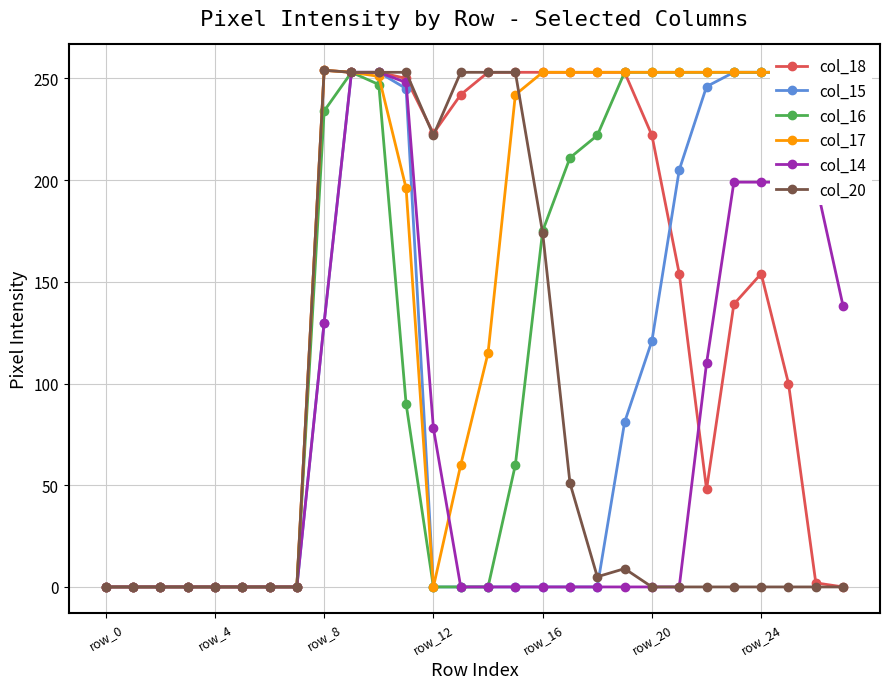

Count the number of data series in this chart.

6